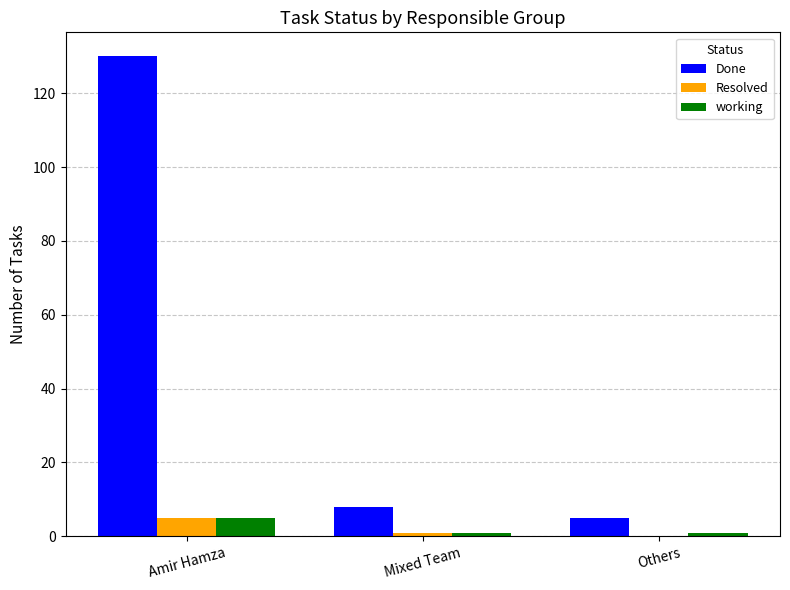

Which series has the largest total across all categories?

Done